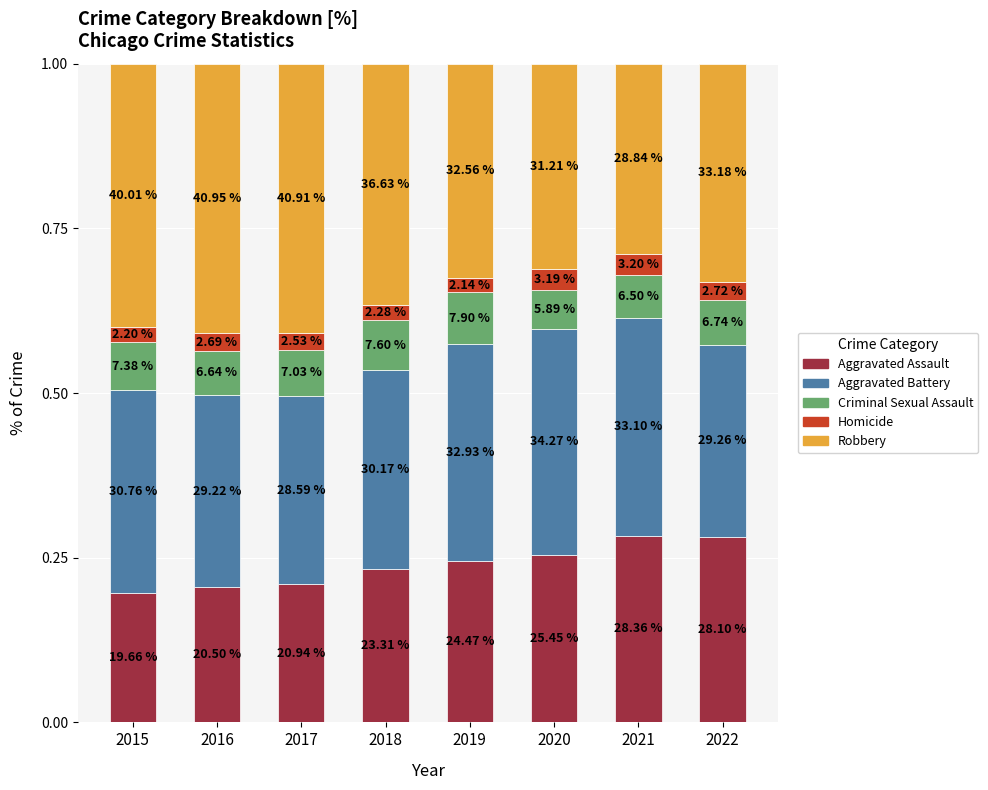

What are all the series names shown in the legend?

Aggravated Assault, Aggravated Battery, Criminal Sexual Assault, Homicide, Robbery